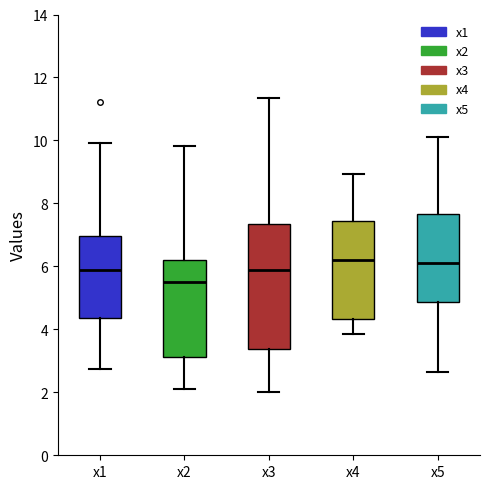

Reading left to right, transcribe this box plot: for each box, give where its median line is, the range the box spans, and where its two whiskers end, as read against the y-axis. The values are not printed on the chart, so give them approximately, as read against the axis.

x1: median 5.8, box 4.4 to 7.0, whiskers 2.8 to 10.0
x2: median 5.4, box 3.2 to 6.2, whiskers 2.2 to 9.8
x3: median 5.8, box 3.4 to 7.4, whiskers 2.0 to 11.4
x4: median 6.2, box 4.4 to 7.4, whiskers 3.8 to 9.0
x5: median 6.0, box 4.8 to 7.6, whiskers 2.6 to 10.0